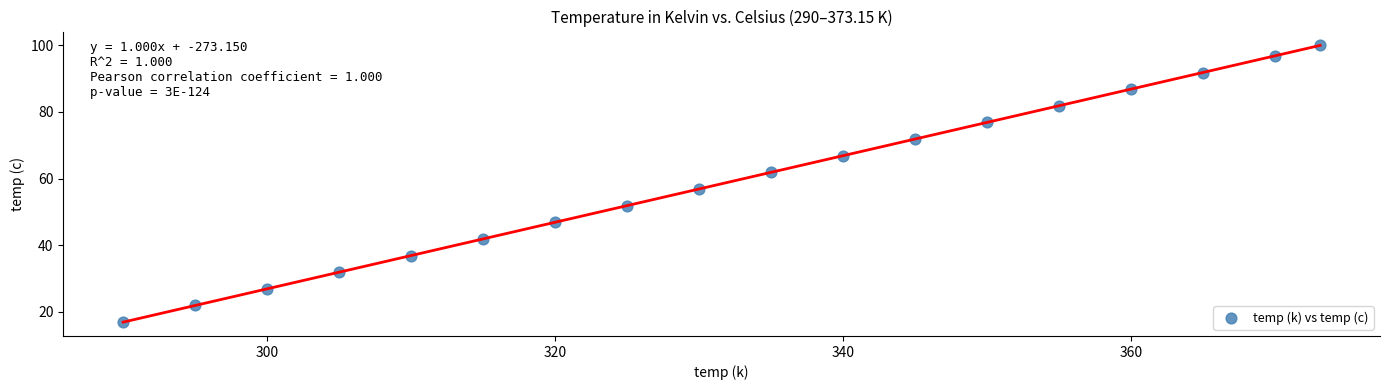

What Y value in the scatter plot is closest to 58?

56.9